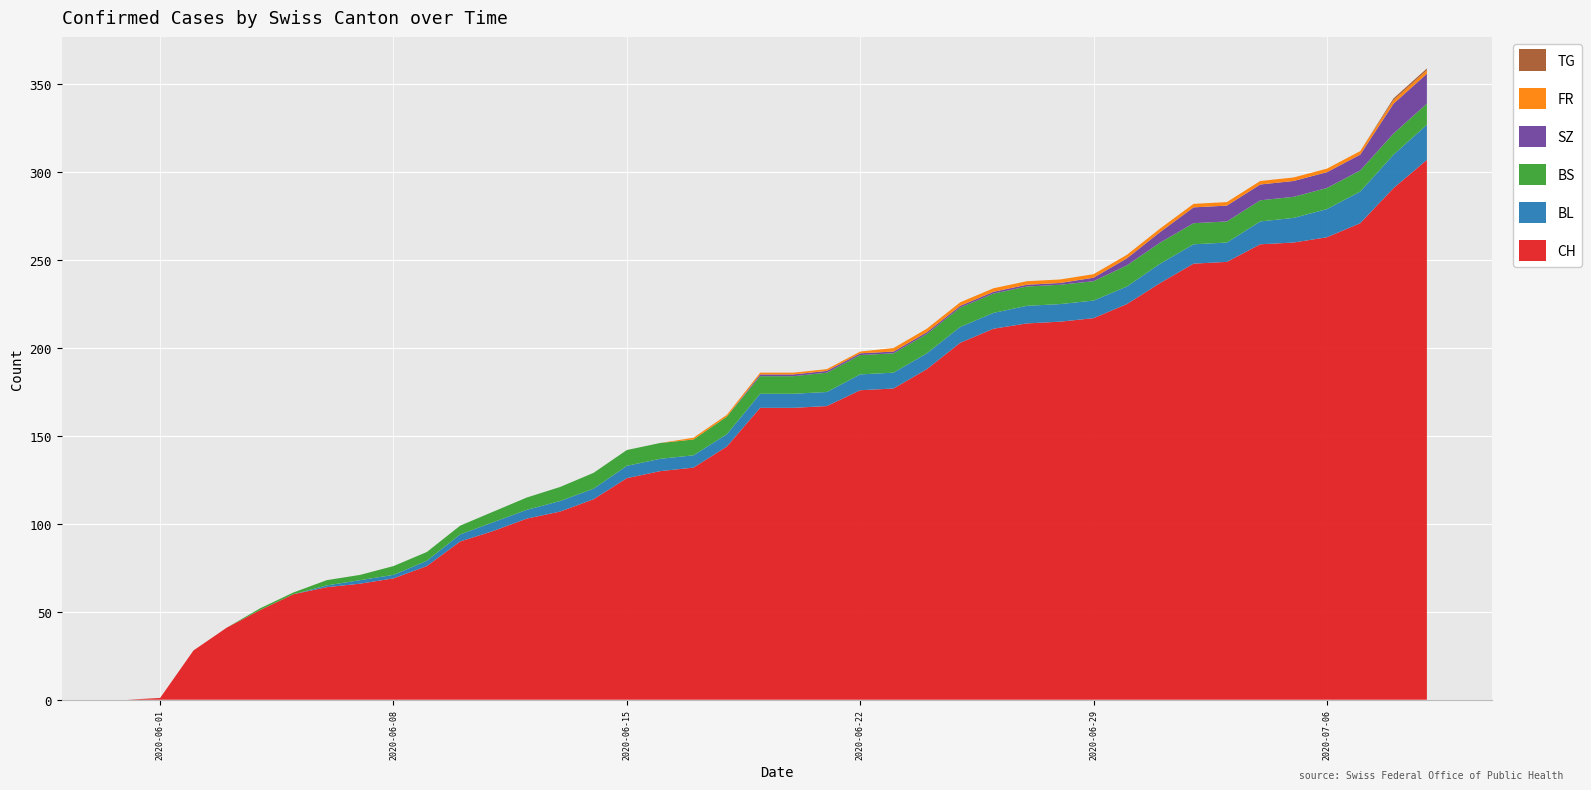

Reading right to left, transcribe all the data shown in this chart.

CH: 307	291	271	263	260	259	249	248	237	225	217	215	214	211	203	188	177	176	167	166	166	144	132	130	126	114	107	103	96	90	76	69	66	64	60	51	41	28	1	0
BL: 20	19	18	16	14	13	11	11	11	10	10	10	10	9	9	9	9	9	8	8	8	7	7	7	7	6	6	5	5	4	3	2	2	1	0	0	0	0	0	0
BS: 12	12	12	12	12	12	12	12	12	12	11	11	11	11	11	11	11	11	11	10	10	10	9	9	9	9	8	7	6	5	5	5	3	3	1	1	0	0	0	0
SZ: 17	17	9	9	9	9	9	9	6	4	2	1	1	1	1	1	1	1	1	1	1	0	0	0	0	0	0	0	0	0	0	0	0	0	0	0	0	0	0	0
FR: 2	2	2	2	2	2	2	2	2	2	2	2	2	2	2	2	2	1	1	1	1	1	1	0	0	0	0	0	0	0	0	0	0	0	0	0	0	0	0	0
TG: 1	1	0	0	0	0	0	0	0	0	0	0	0	0	0	0	0	0	0	0	0	0	0	0	0	0	0	0	0	0	0	0	0	0	0	0	0	0	0	0